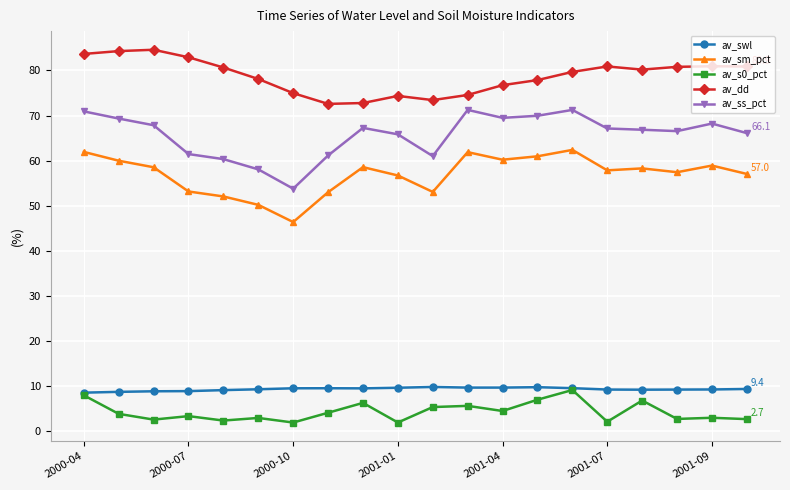

How many data points does each series have?

20